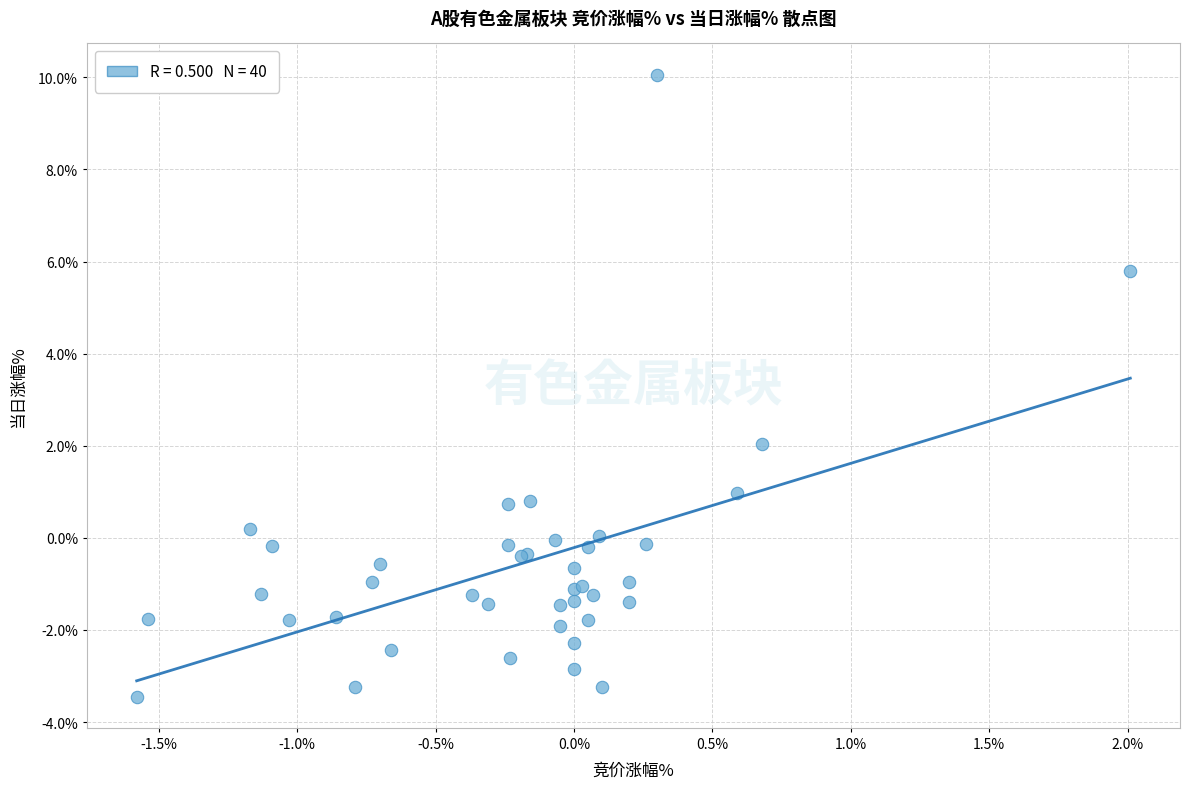

What Y value in the scatter plot is closest to 3?

2.0